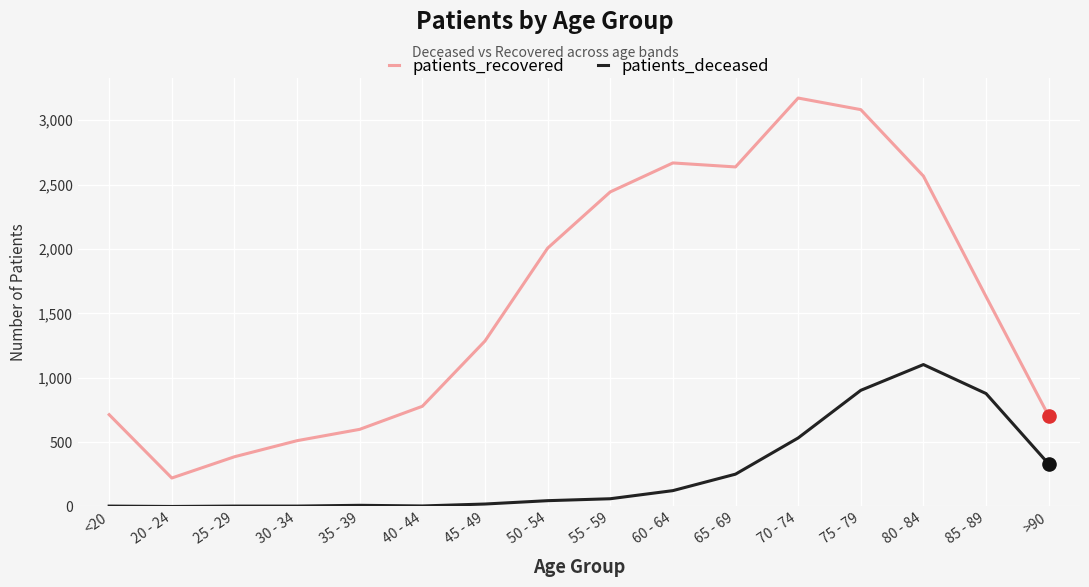

At how many categories does at least one series exceed 1882?

7